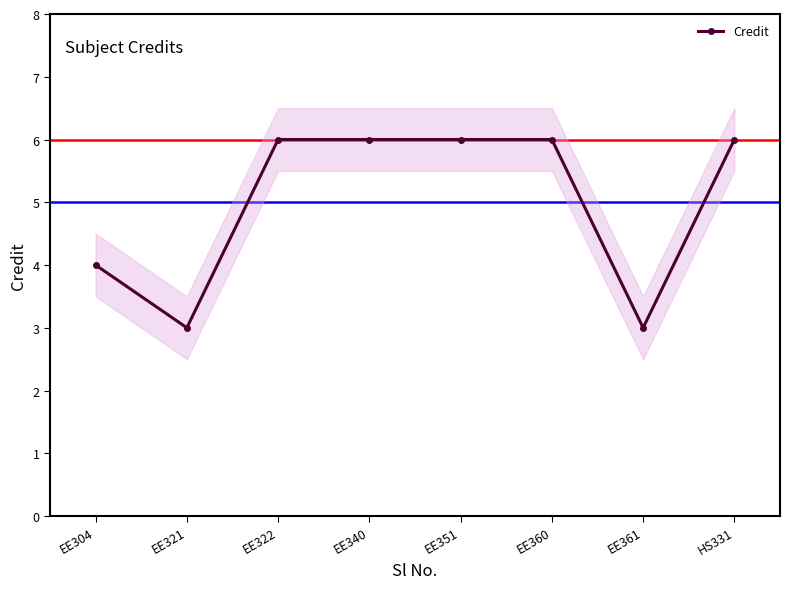

Reading left to right, transcribe all the data shown in this chart.

4	3	6	6	6	6	3	6